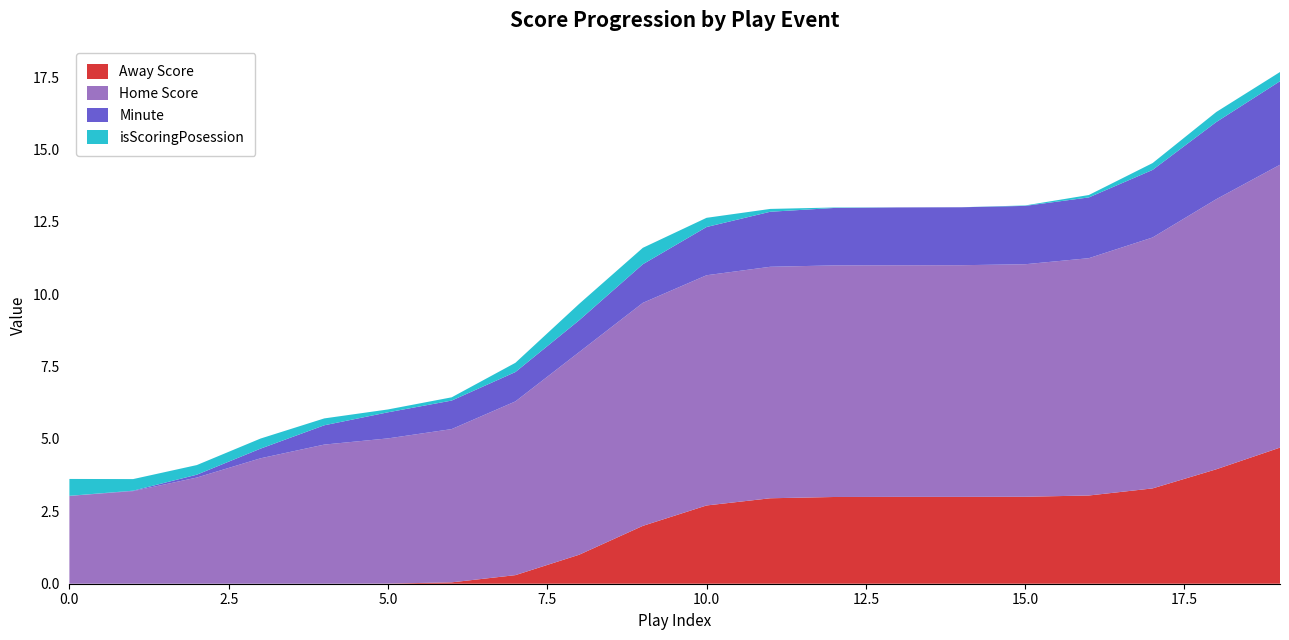

What is the highest value of the Away Score series?

4.7